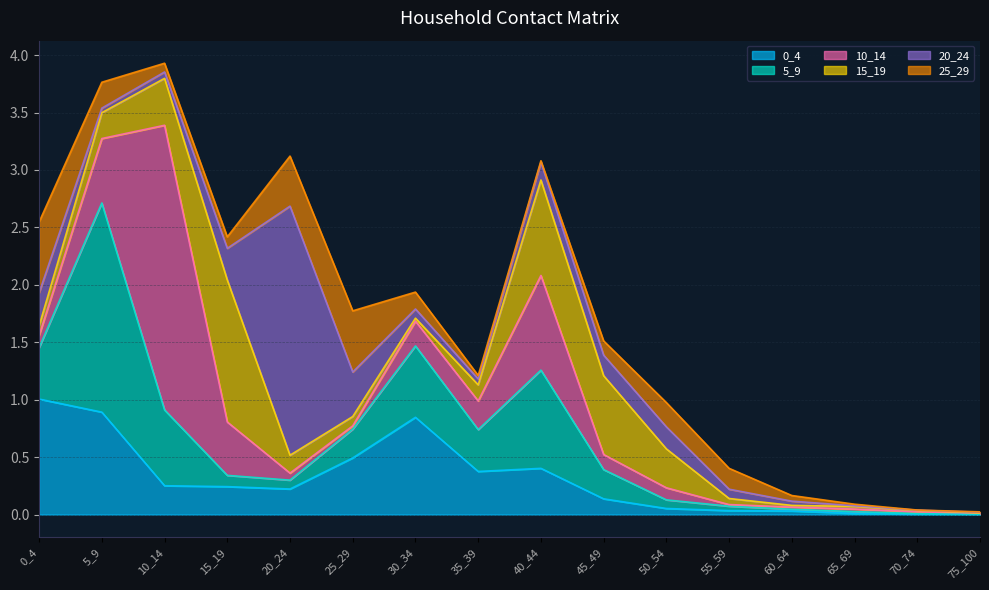

What is the difference between the 5_9 values at 5_9 and 50_54?

1.7